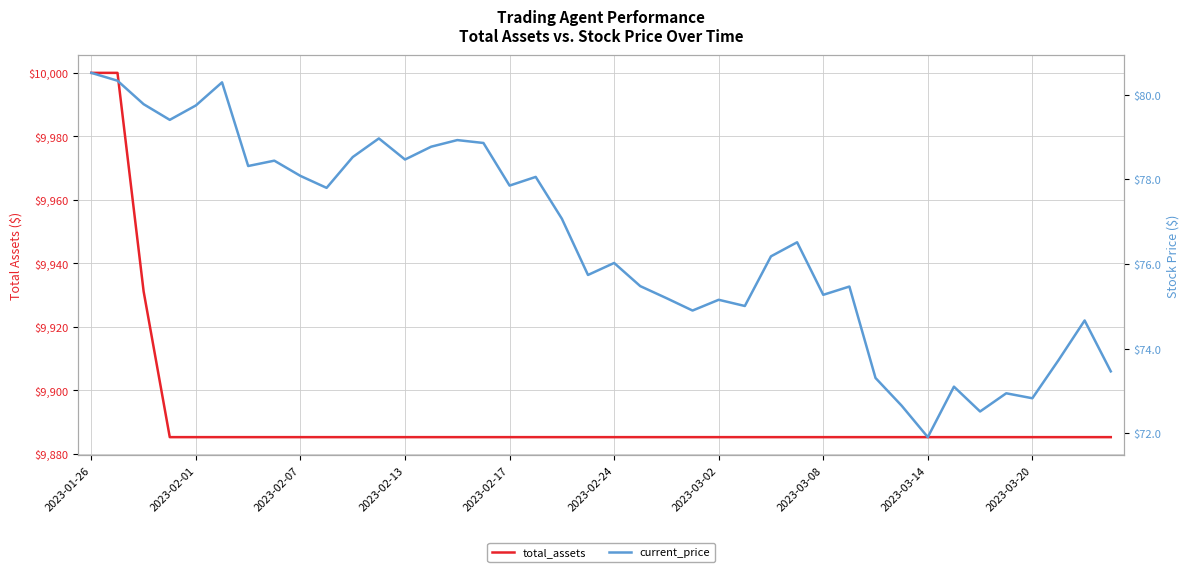

Is it true that total_assets equals 13861.0 at 2023-02-01?

False